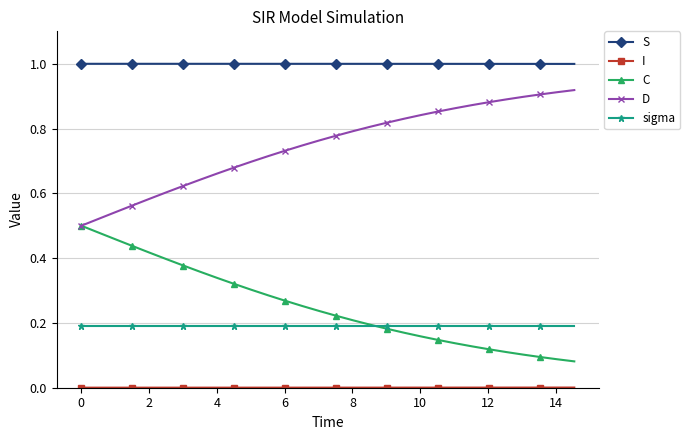

True or false: sigma and D cross at least once.

False